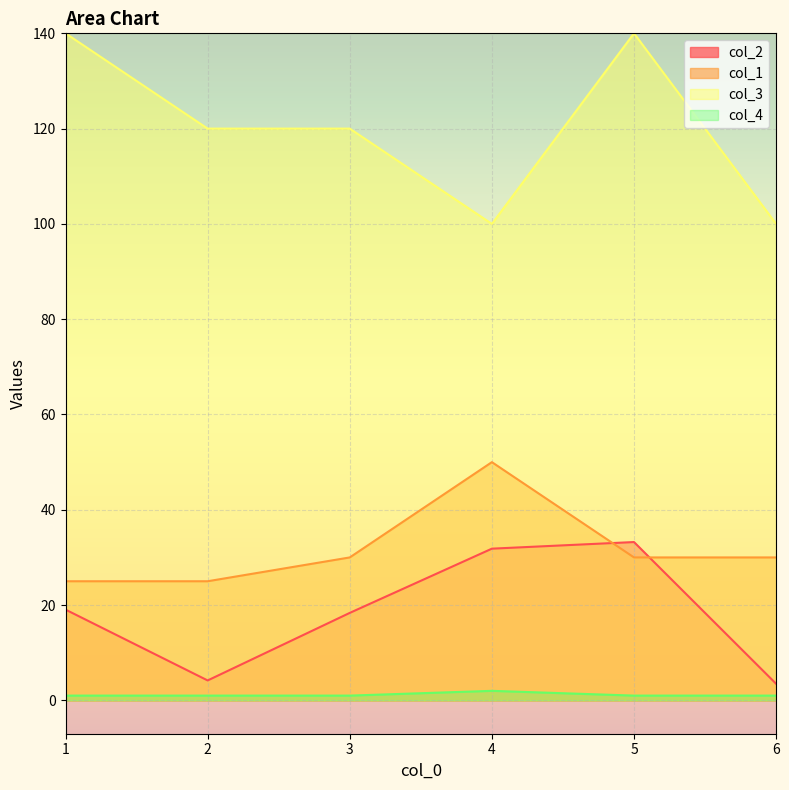

At how many categories does at least one series exceed 94?

6